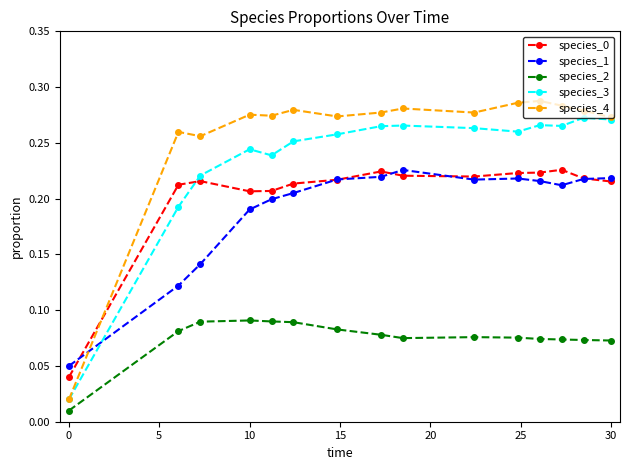

What is the sum of all species_2 values?

1.1